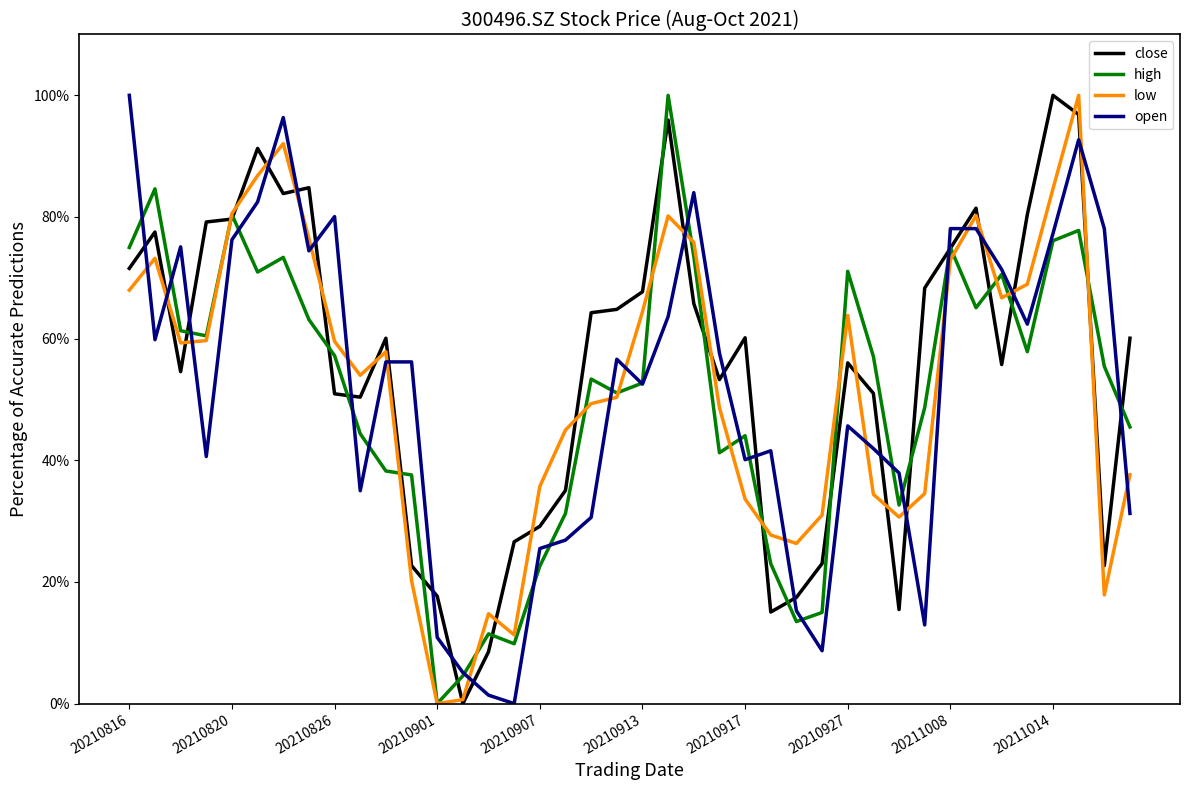

How many lines are shown in the chart?

4